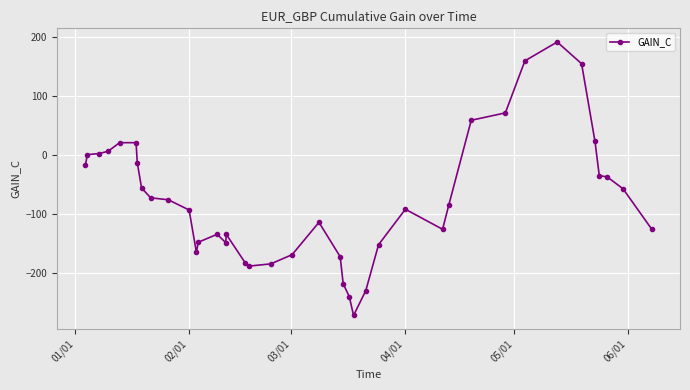

What is the maximum value shown in the chart?

190.9